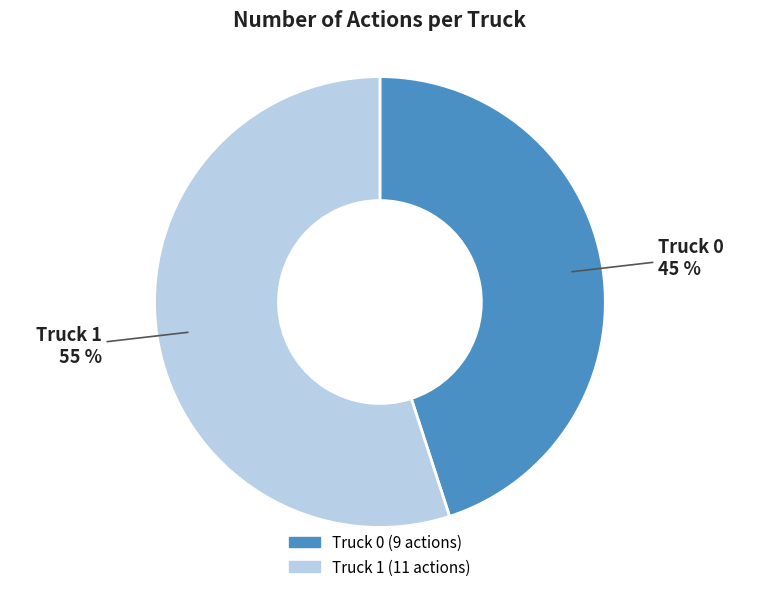

Rank the categories by value from lowest to highest.

Truck 0, Truck 1